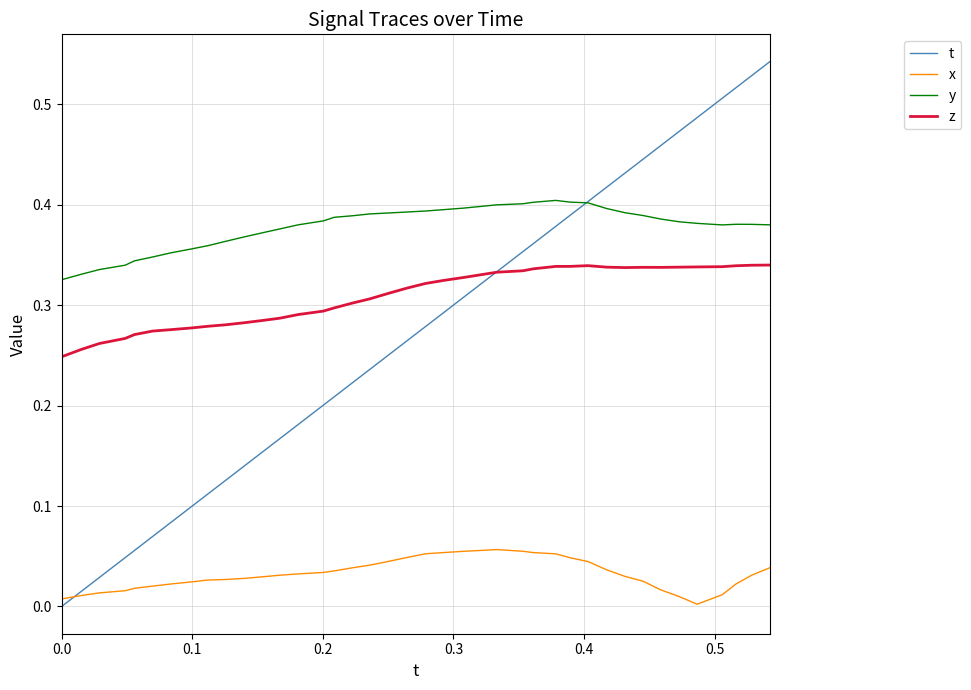

Which series has the widest spread of values?

t